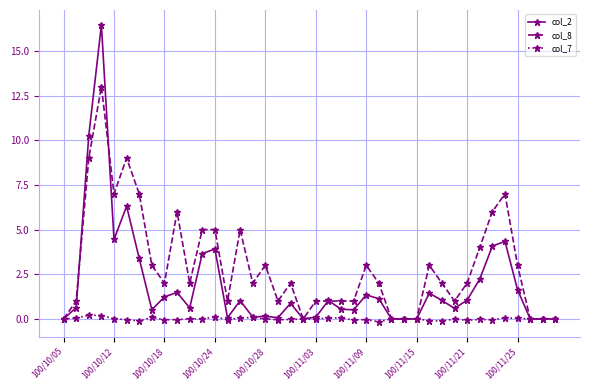

What is the maximum value shown in the chart?

16.5